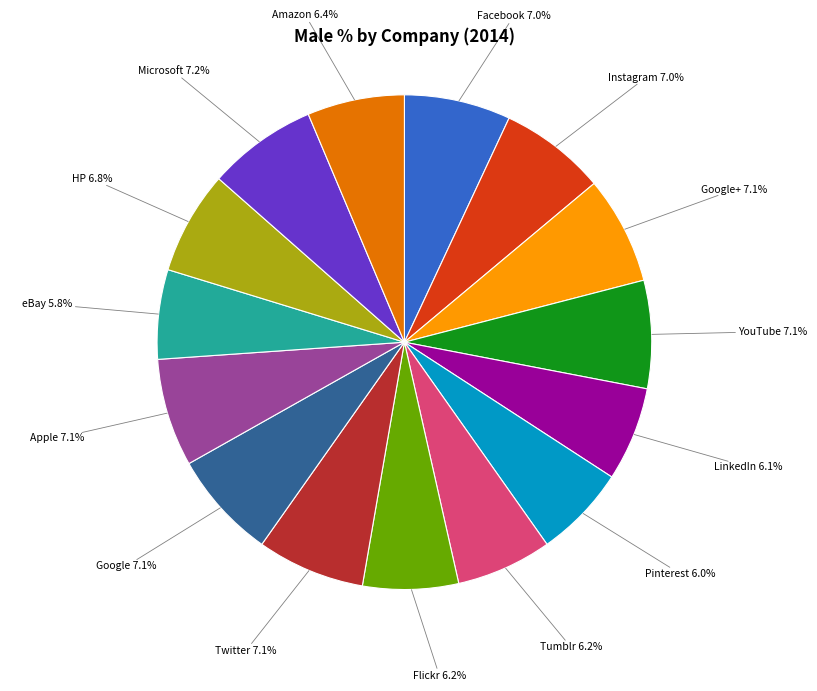

To the nearest percent, what is the average slice percentage?

7%